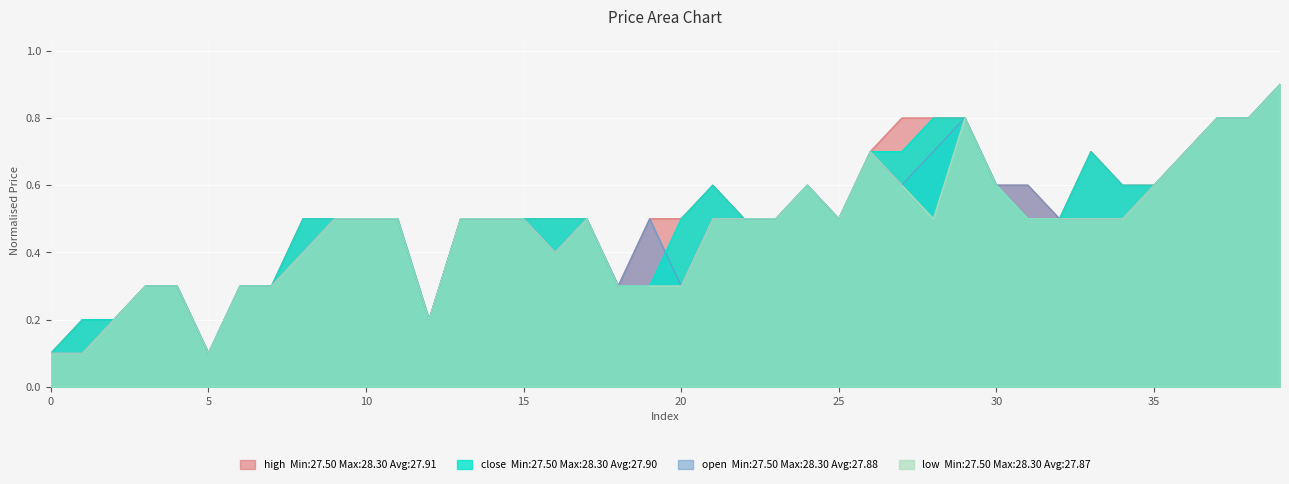

Between 28 and 34, which is larger?

28